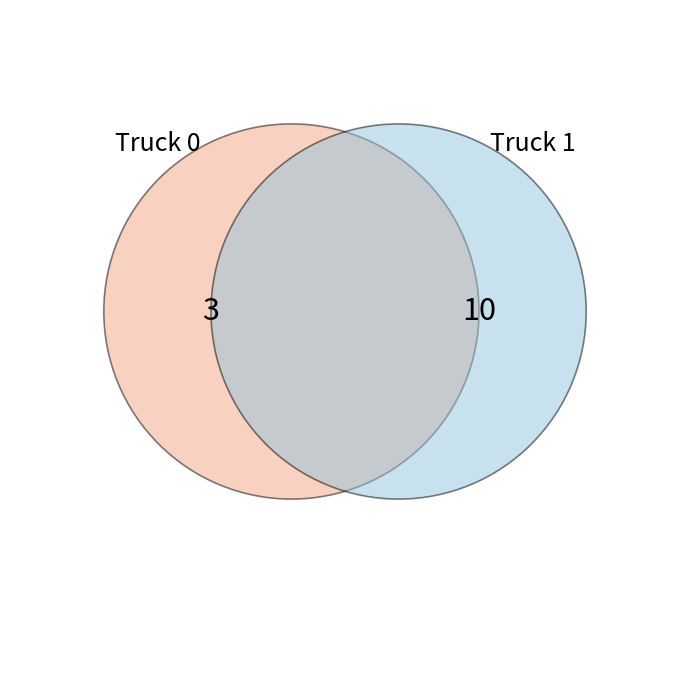

Which slice is the largest?

Truck 1